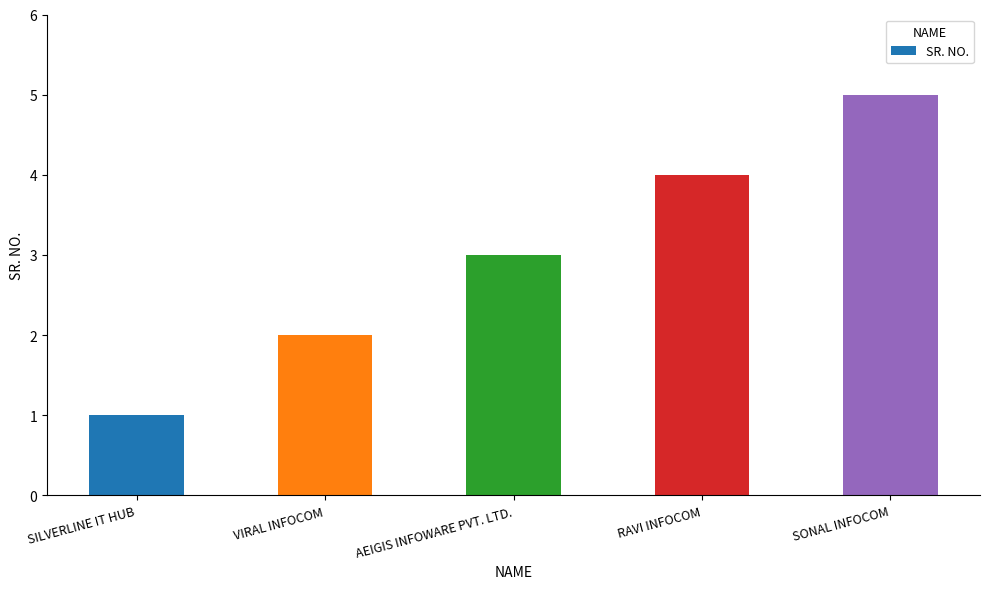

List the labels in order of value, smallest first.

SILVERLINE IT HUB, VIRAL INFOCOM, AEIGIS INFOWARE PVT. LTD., RAVI INFOCOM, SONAL INFOCOM